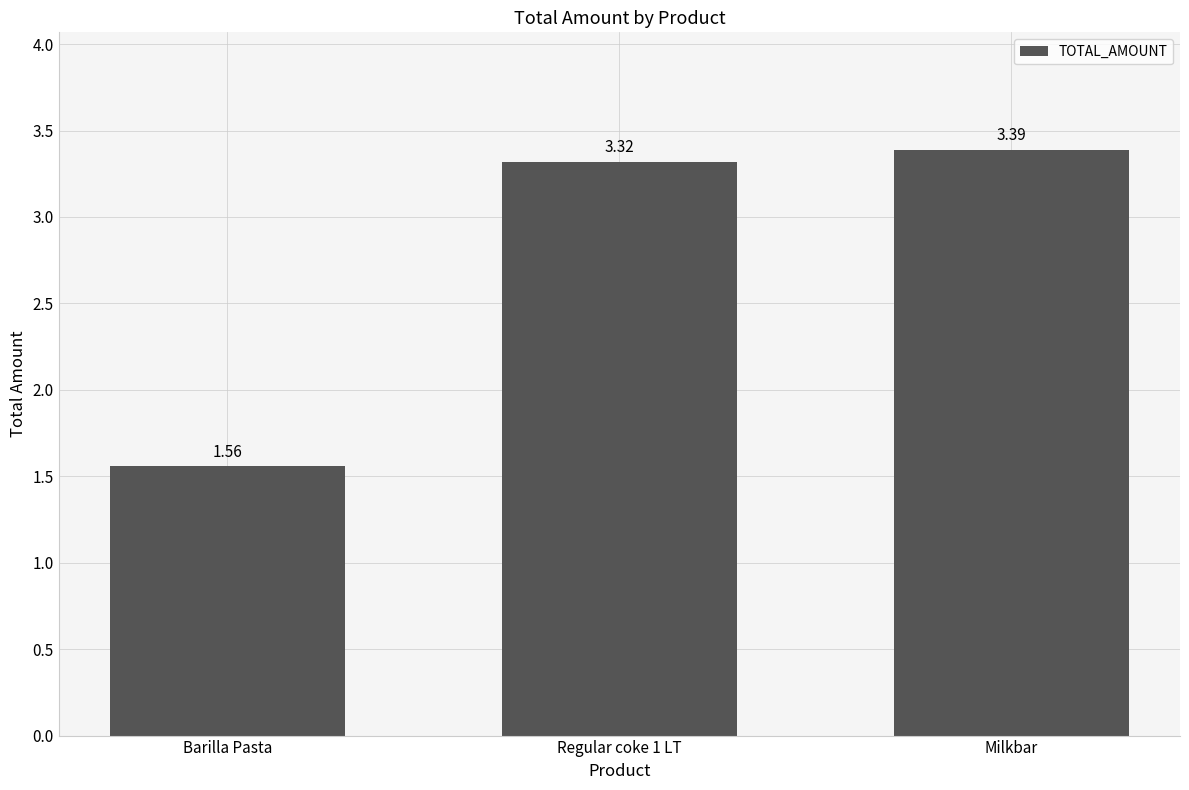

List the labels in order of value, largest first.

Milkbar, Regular coke 1 LT, Barilla Pasta